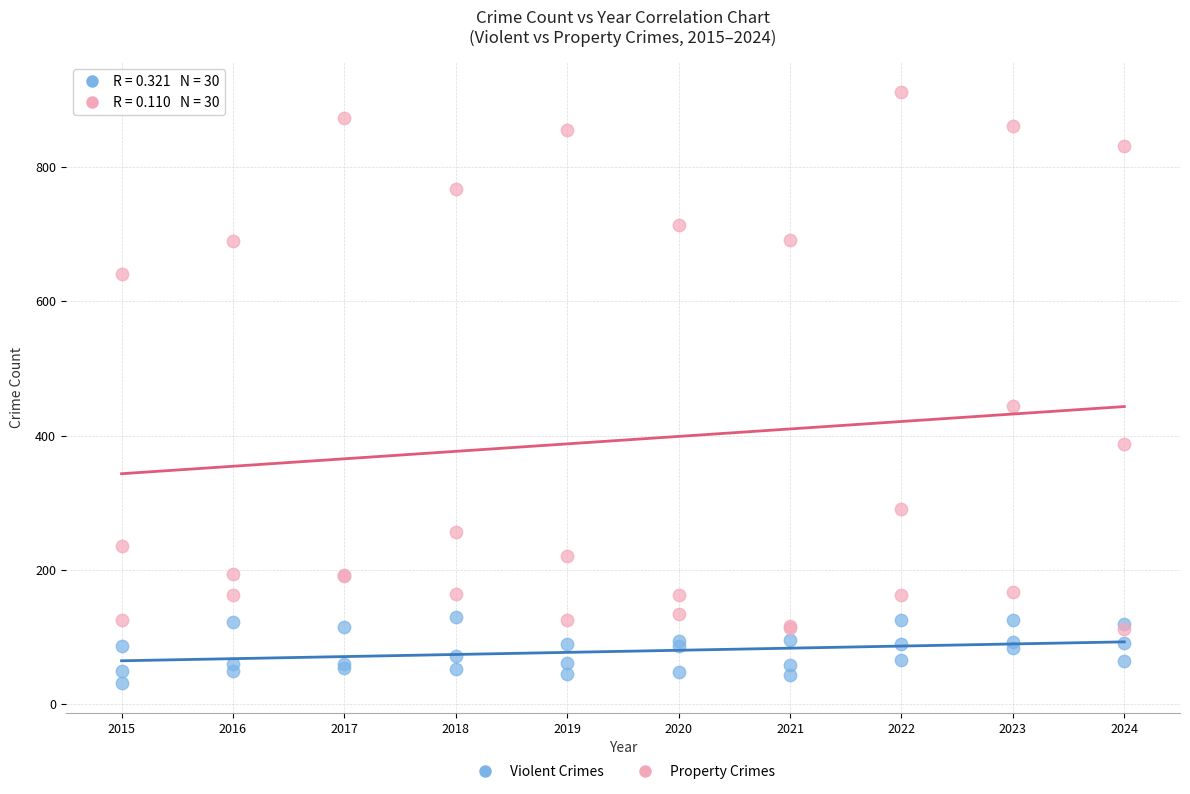

Which series contains the lowest Y value?

Violent Crimes